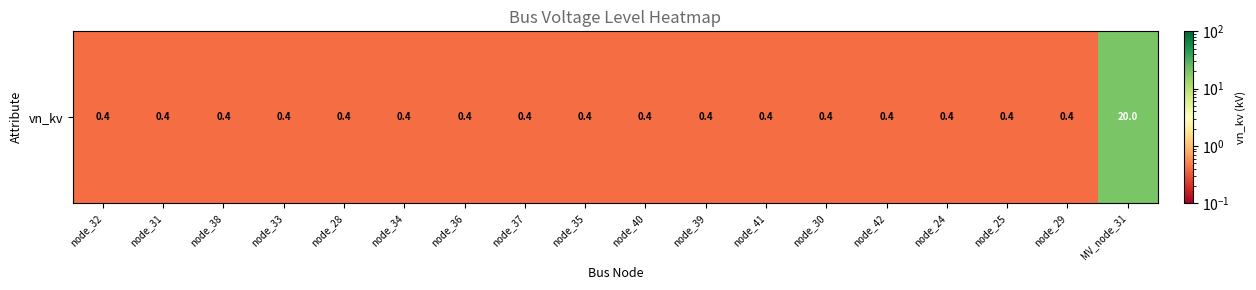

The value at node_32 is 0.2. True or false?

False